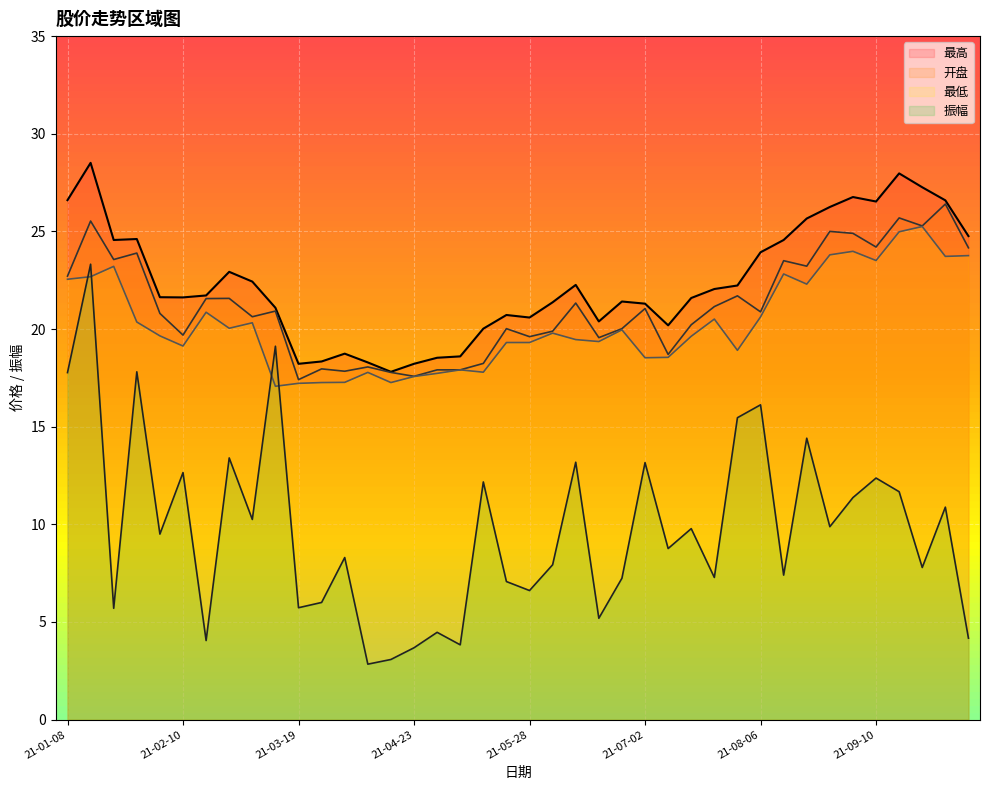

Where is 最高 nearest to the value 23?

2021-02-26